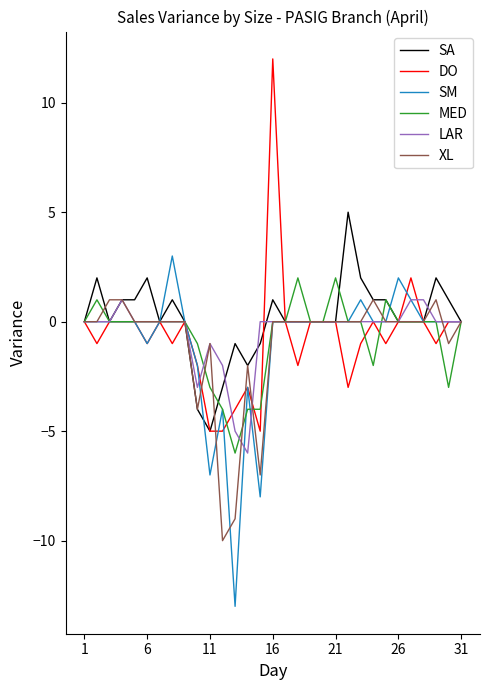

How many intersections are there between DO and SM?

3